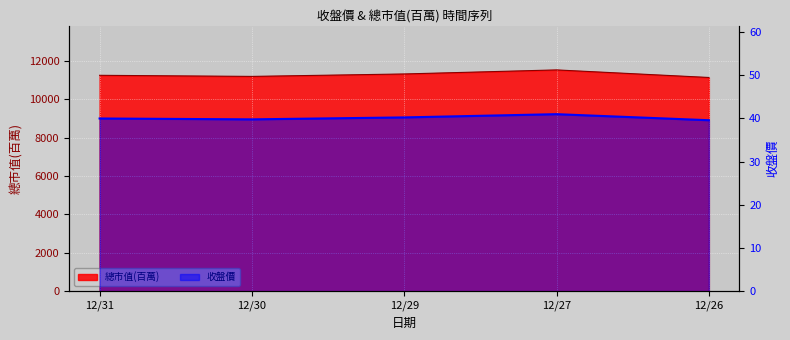

How many lines are shown in the chart?

2